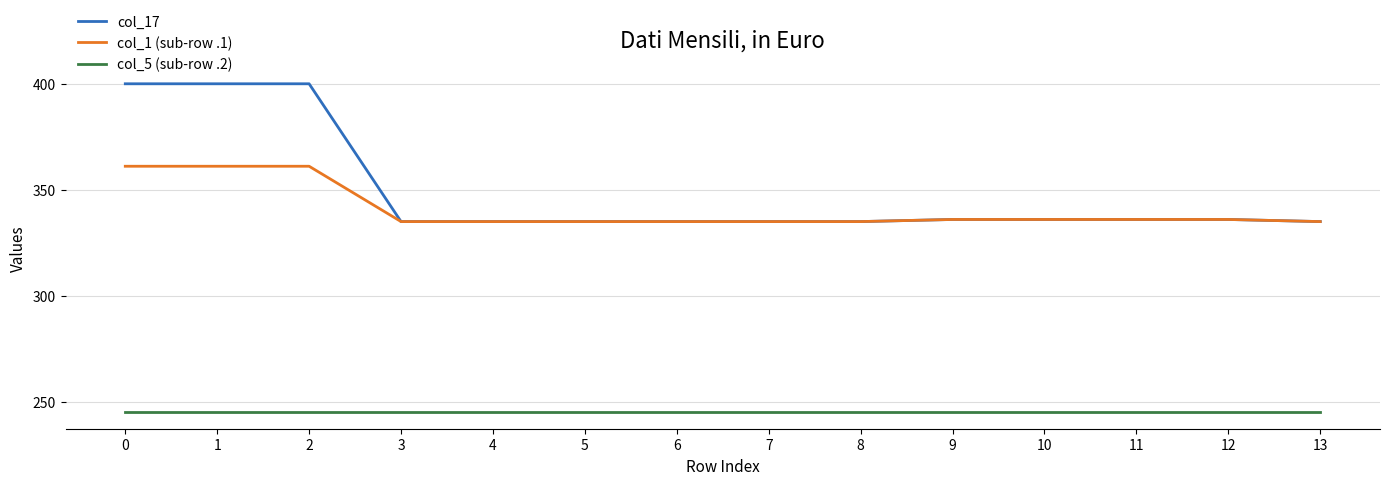

What is the smallest value displayed?

245.0